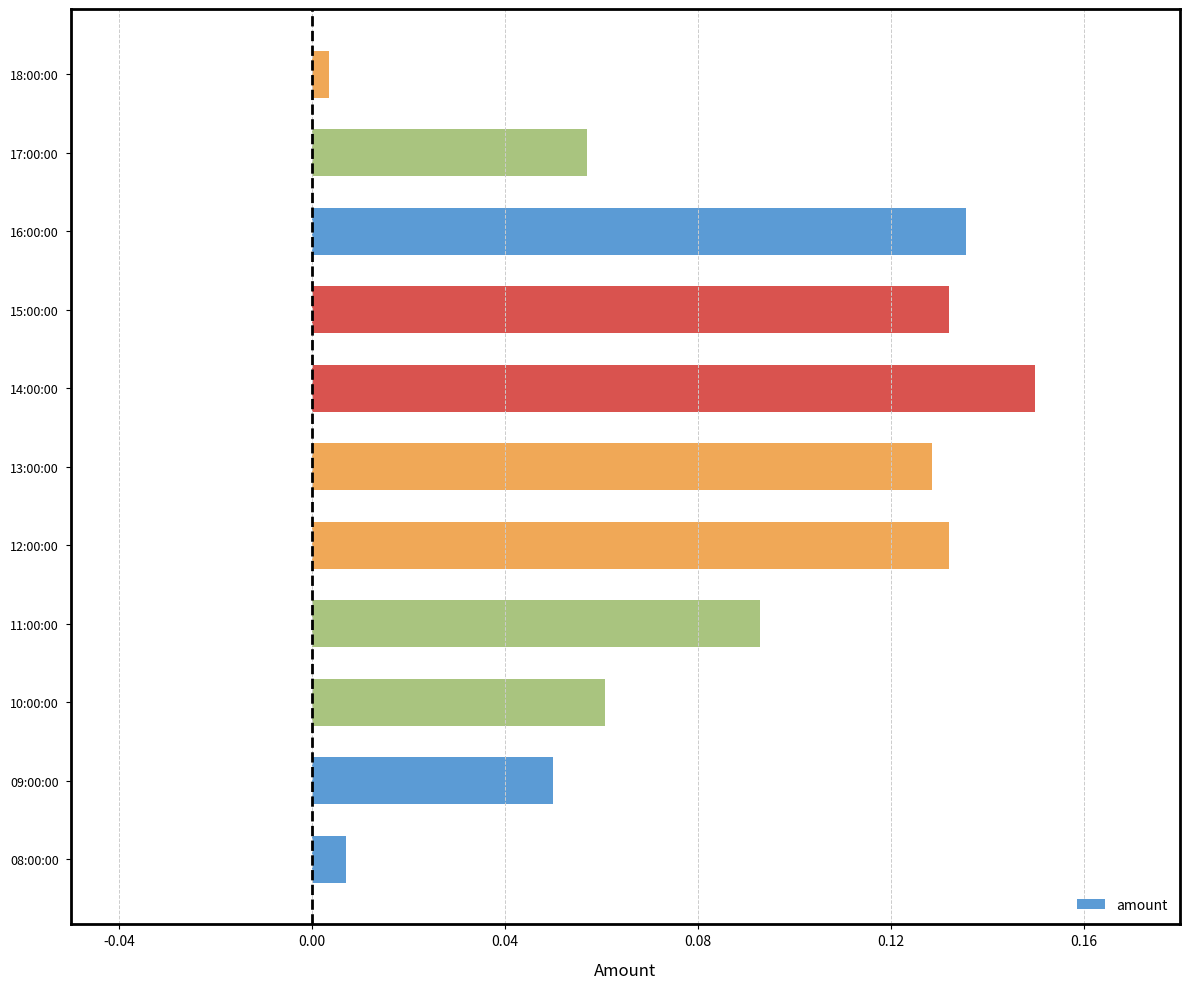

Which has a higher value, 15:00:00 or 10:00:00?

15:00:00